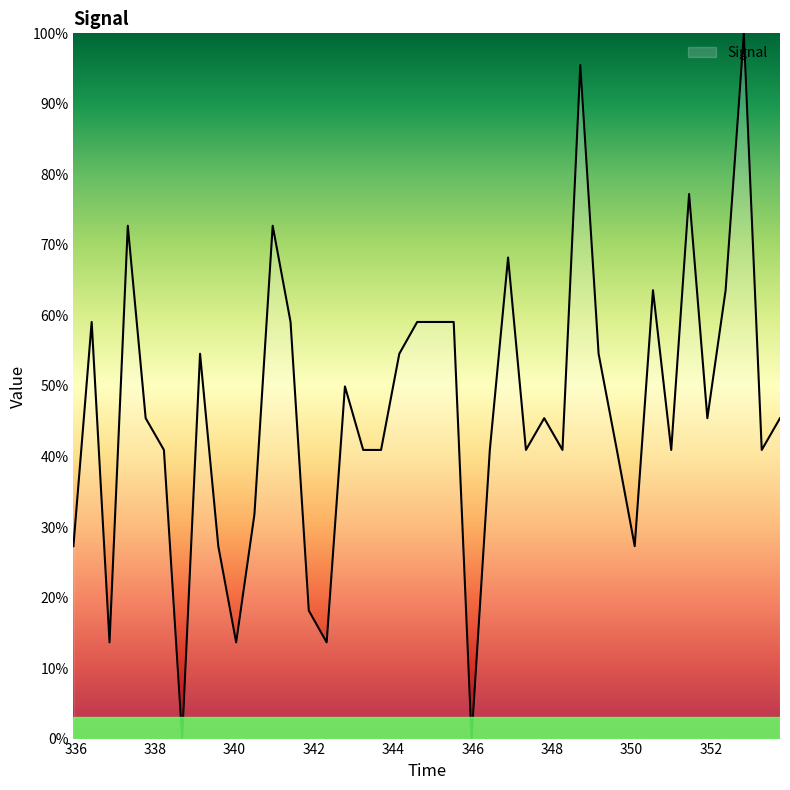

What is the sum of all values?

1845.3